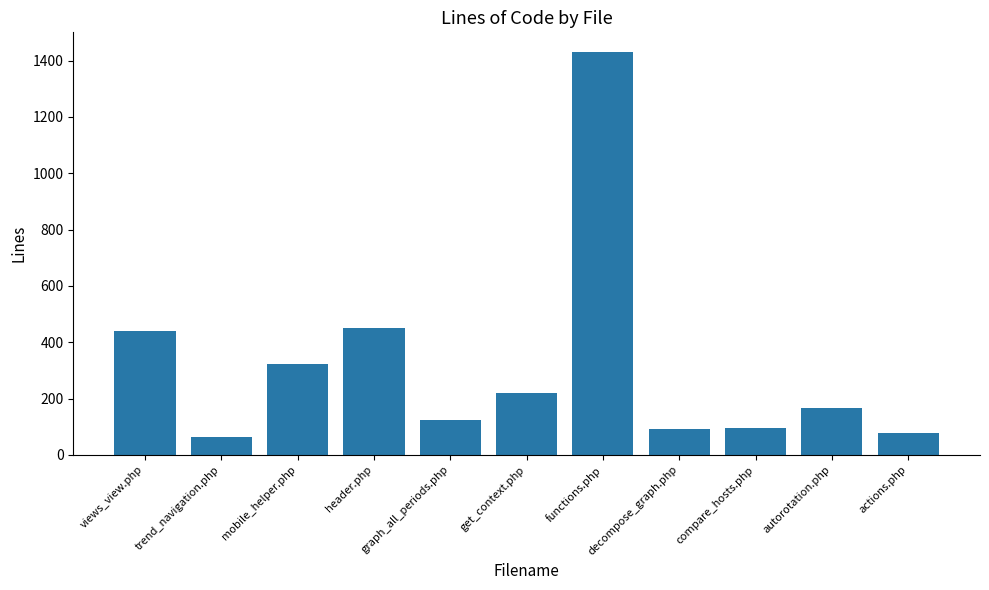

What is the change in value from views_view.php to autorotation.php?

-271